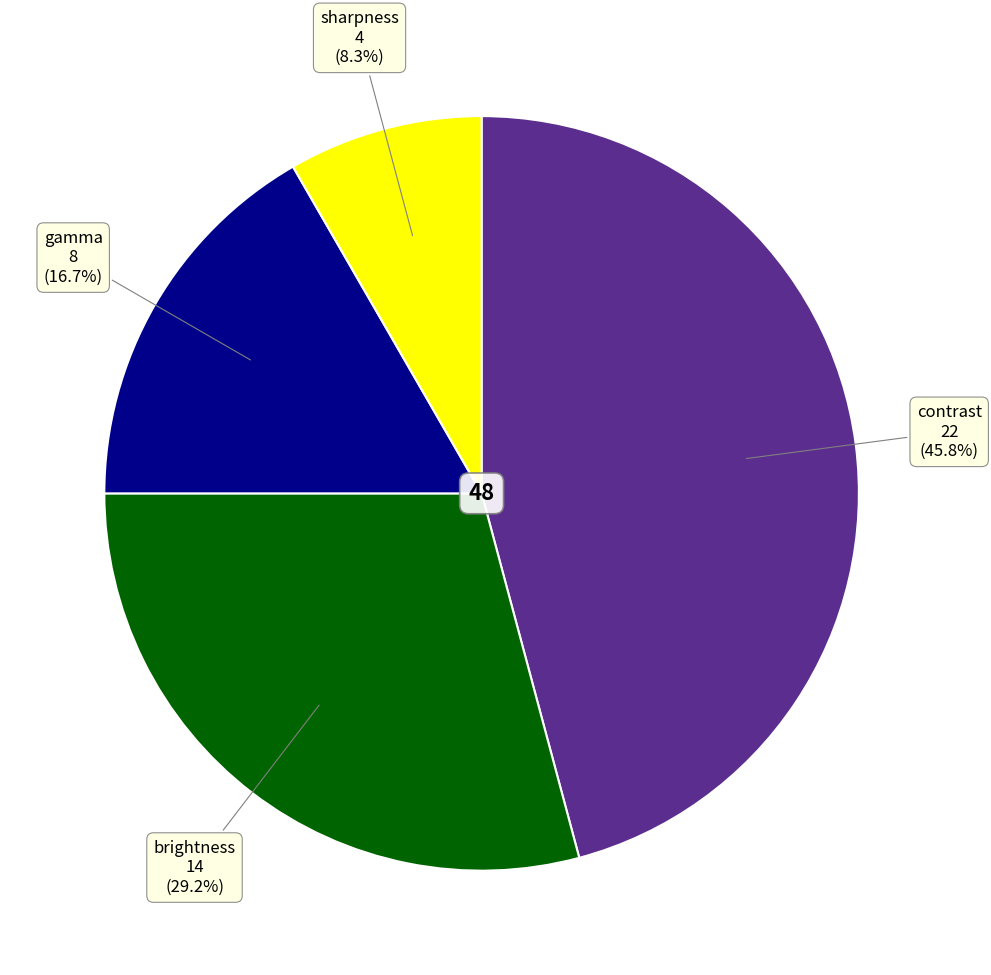

To the nearest percent, what is the average slice percentage?

25%